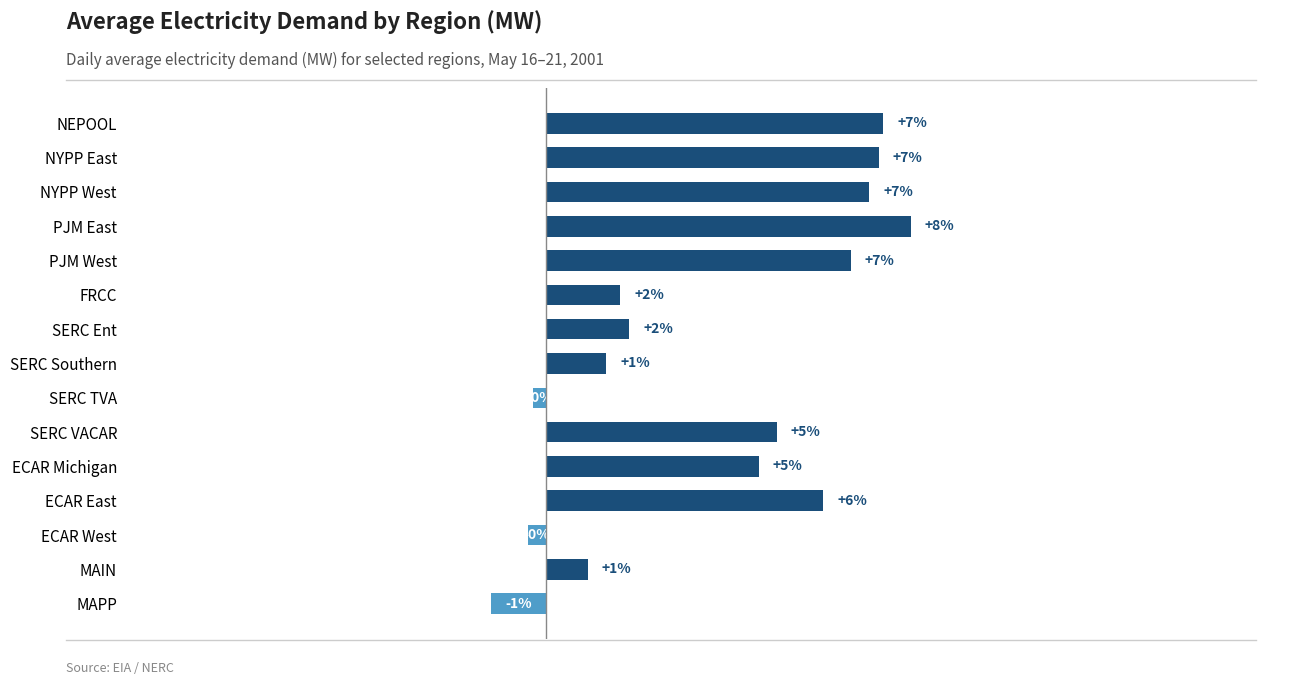

What is the minimum value shown in the chart?

-1.2